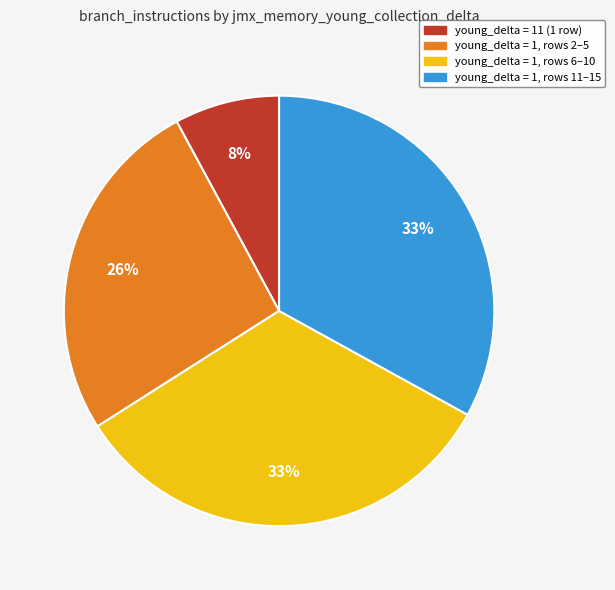

To the nearest percent, what is the difference between the largest and smallest slice percentages?

25%